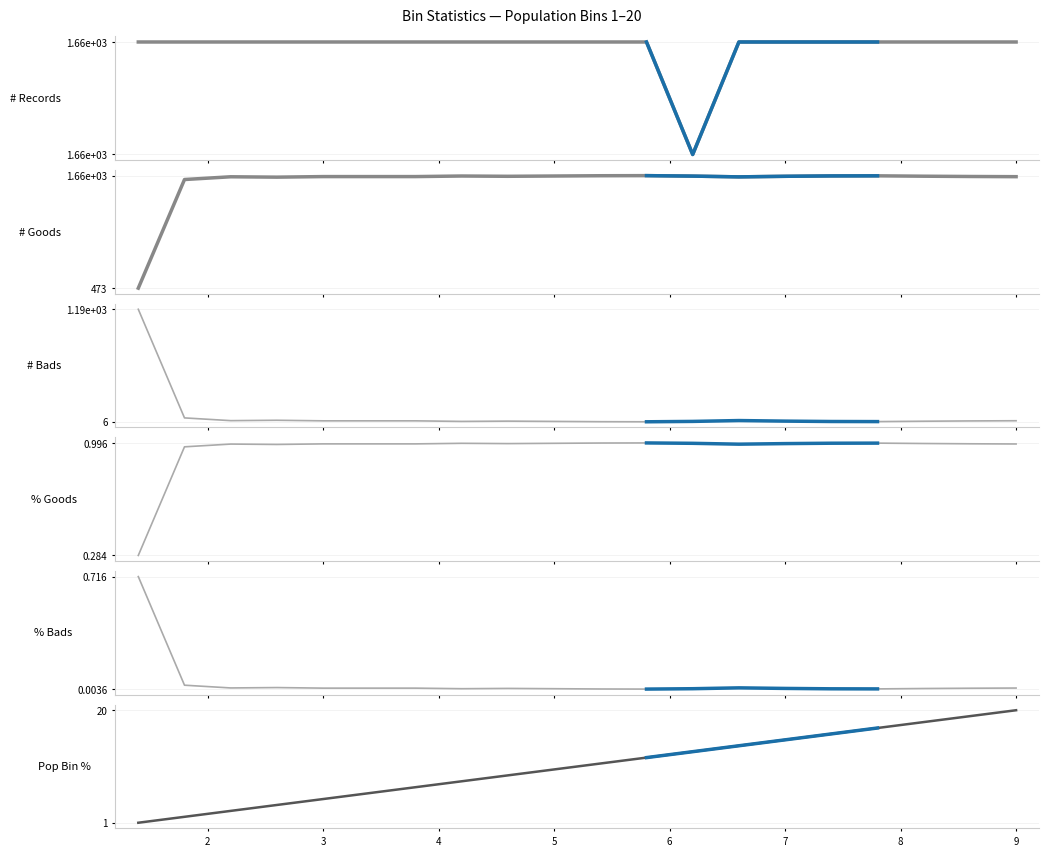

At which category does % Goods reach its first local peak?

3